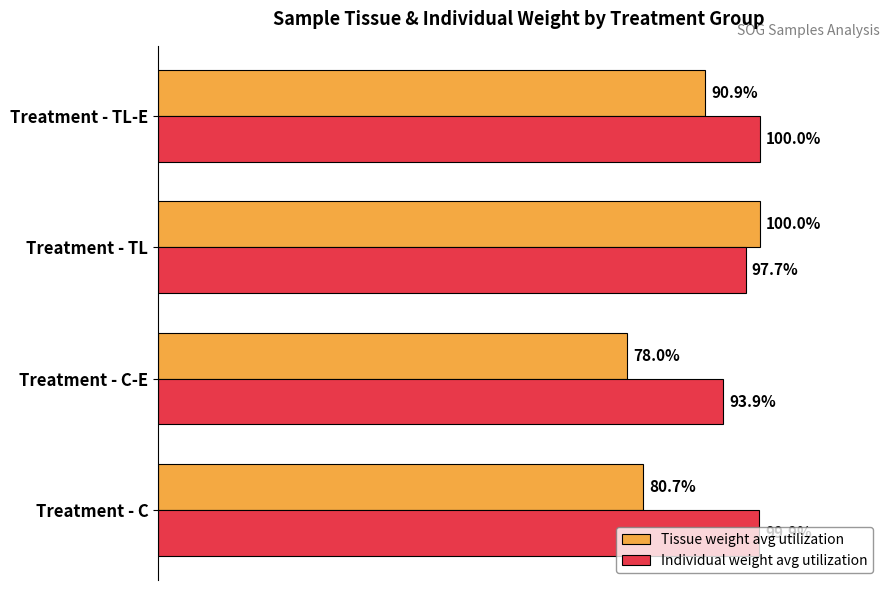

Which label corresponds to the smallest value in the chart?

Treatment - C-E